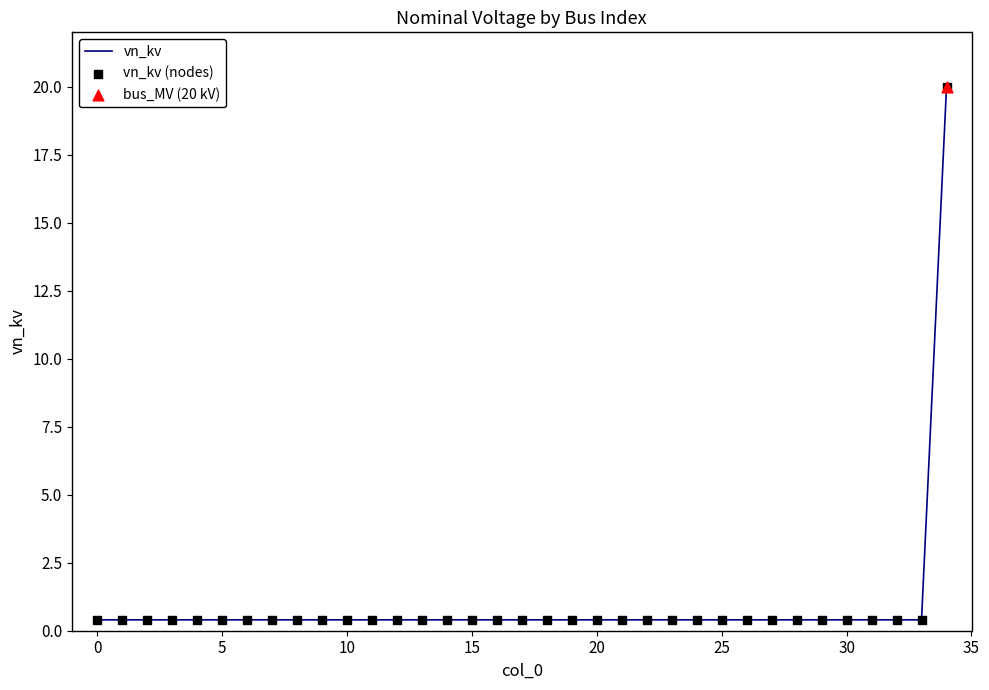

What is the difference between the maximum and minimum values?

19.6